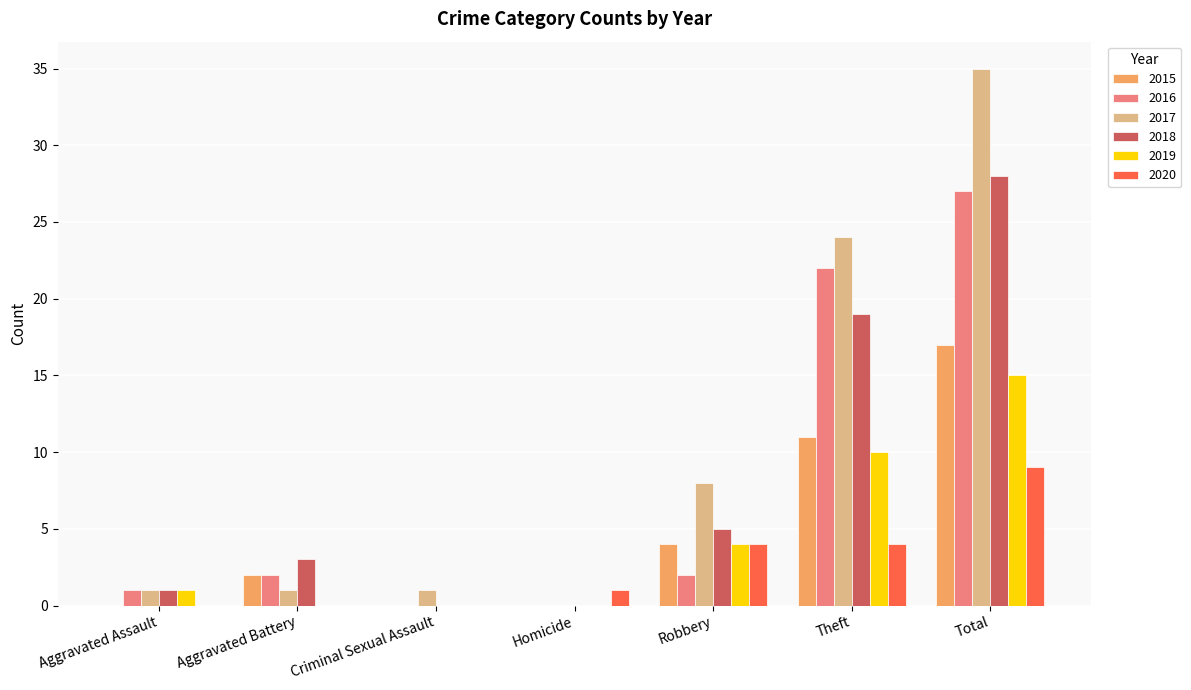

Is the value of 2016 at Aggravated Assault greater than the value of 2019 at Total?

No